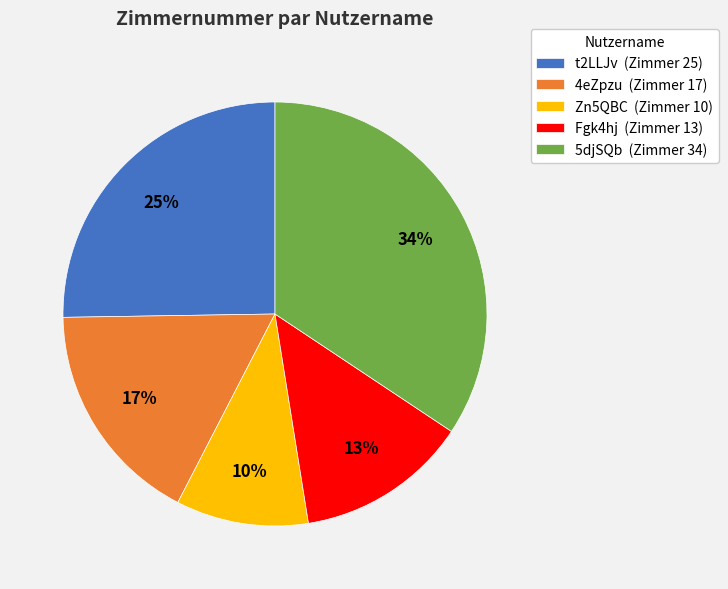

To the nearest percent, what percentage of the pie is t2LLJv?

25%